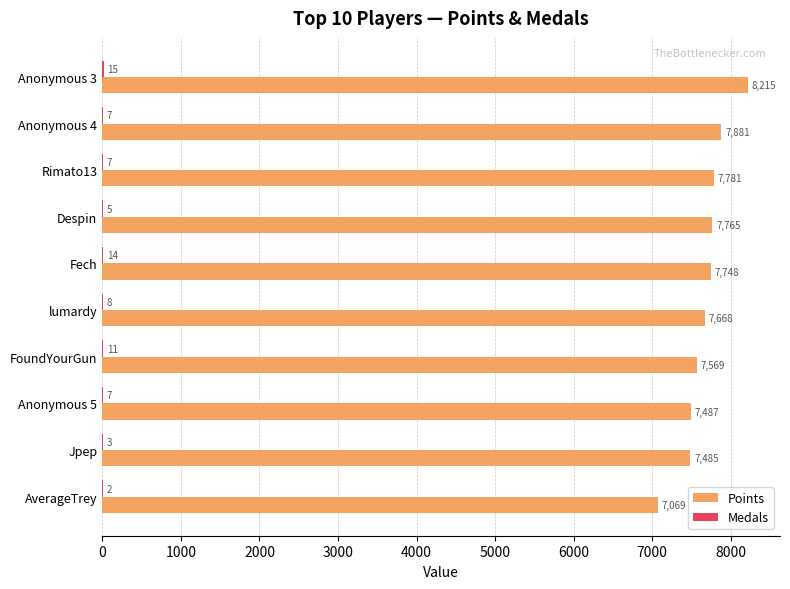

The value of Points at FoundYourGun is 7569. True or false?

True